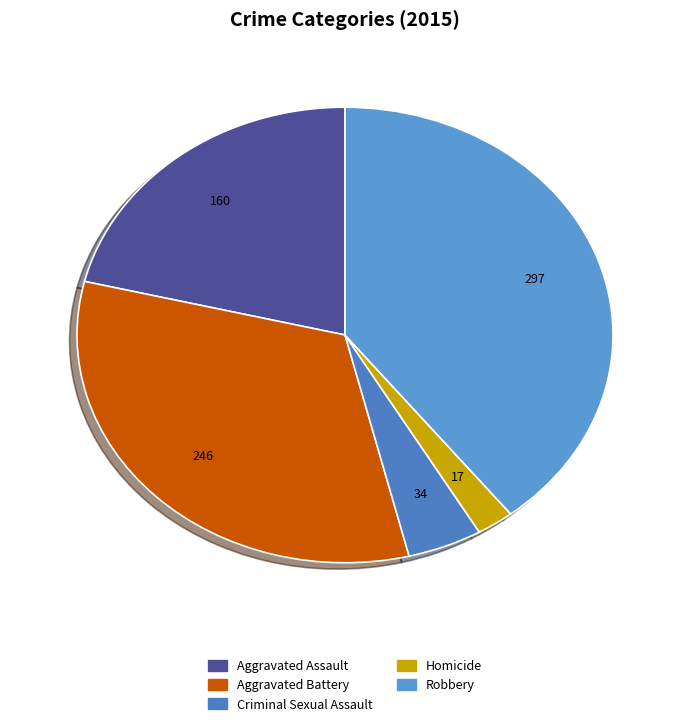

How many segments does this pie chart have?

5